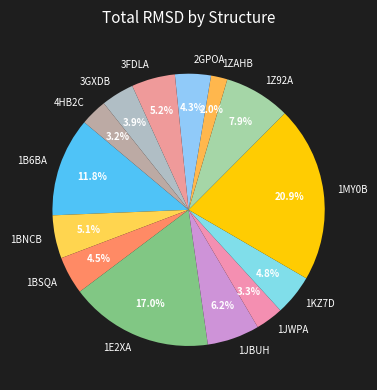

Between 1E2XA and 1B6BA, which is larger?

1E2XA